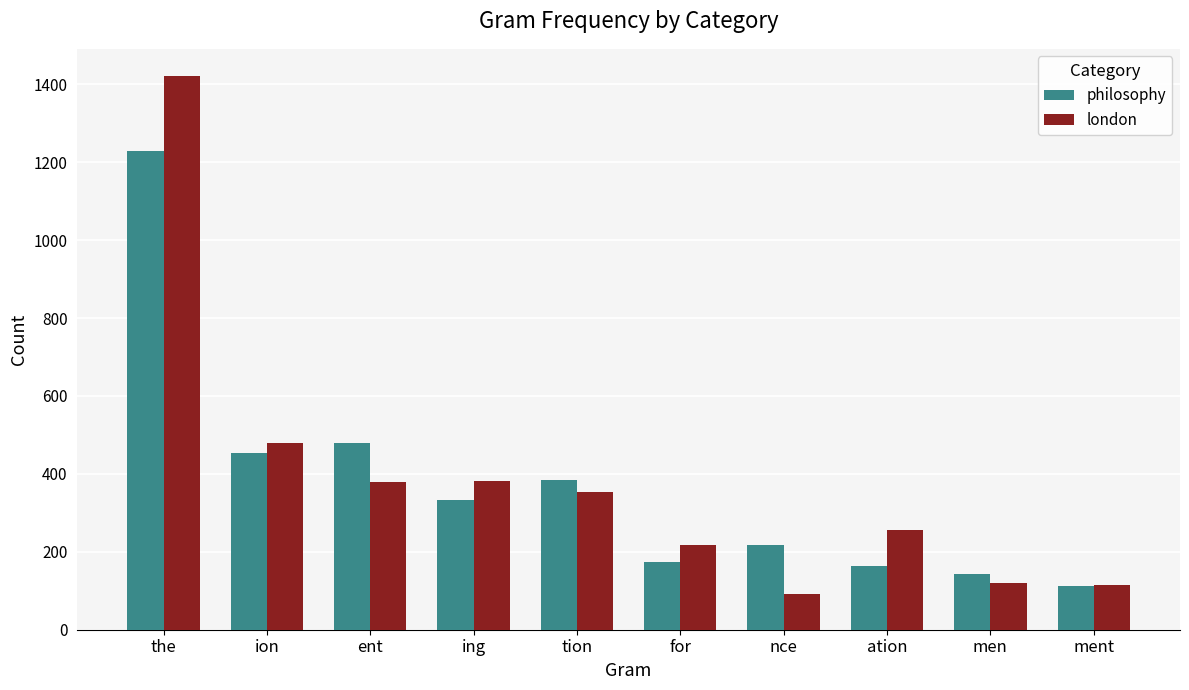

How many series are shown in this chart?

2